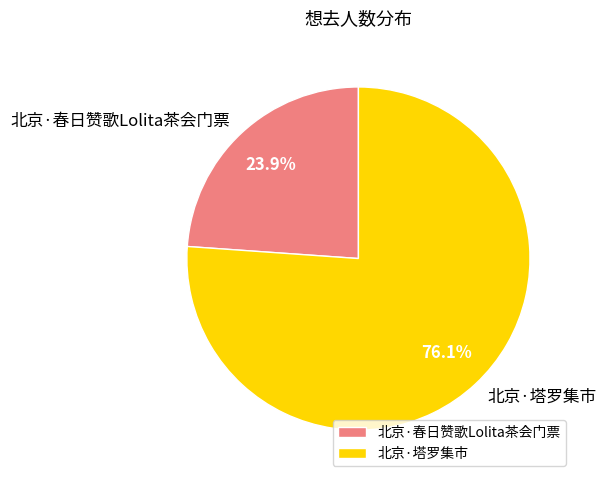

Between 北京·塔罗集市 and 北京·春日赞歌Lolita茶会门票, which is larger?

北京·塔罗集市